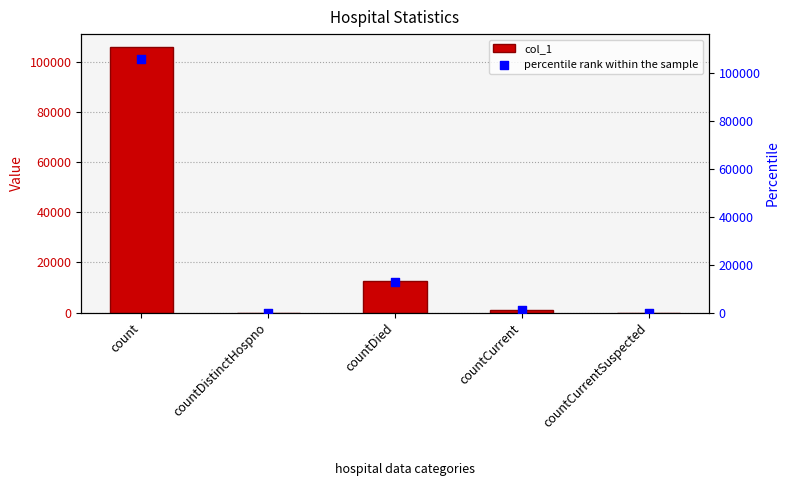

Is the value of col_1 at count greater than the value of percentile rank within the sample at countCurrentSuspected?

Yes